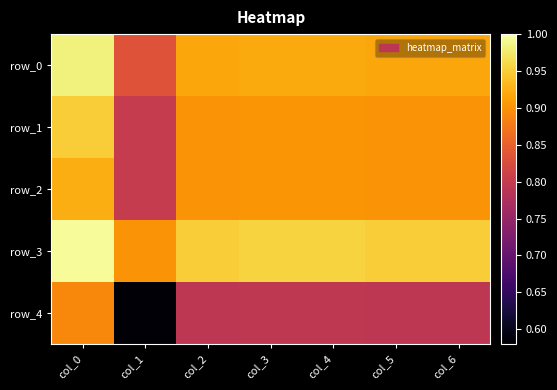

At how many categories does at least one series exceed 0?

7